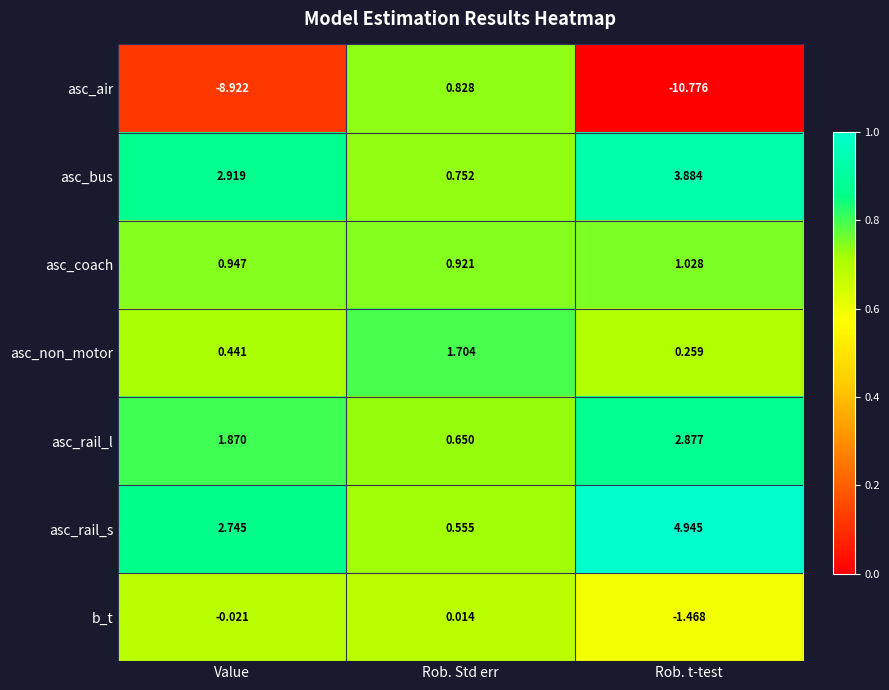

Which series has the largest total across all categories?

asc_rail_s